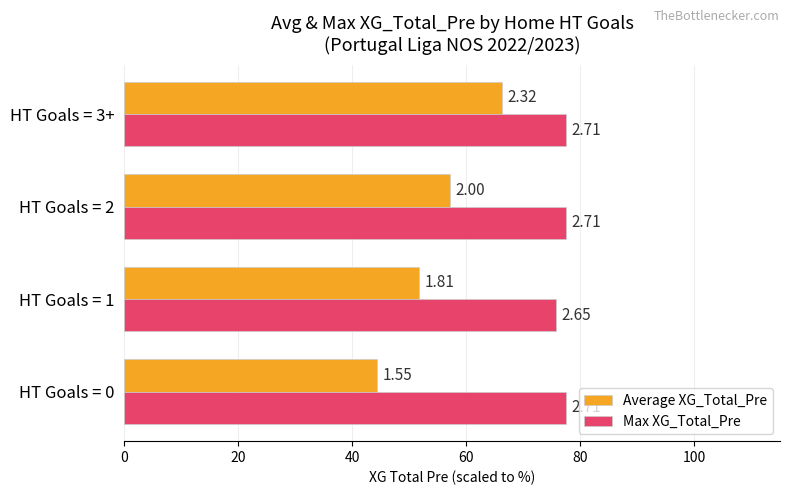

List the series in order of their overall mean, lowest first.

Average XG_Total_Pre, Max XG_Total_Pre